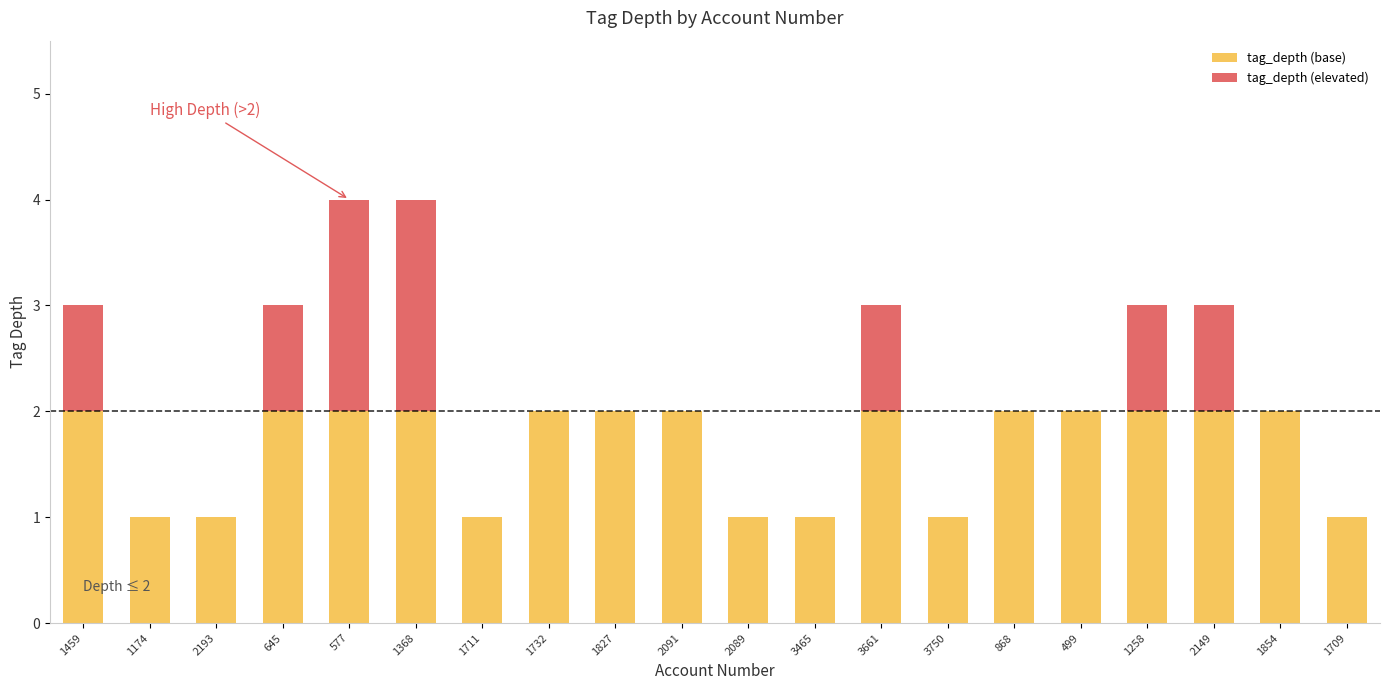

The tag_depth (base) series shows 3 at 499. True or false?

False